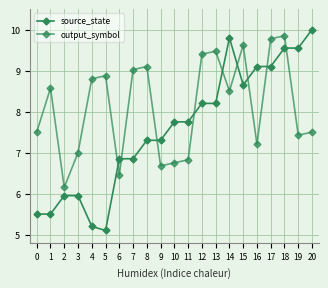

The source_state series shows 6.8 at 7. True or false?

True